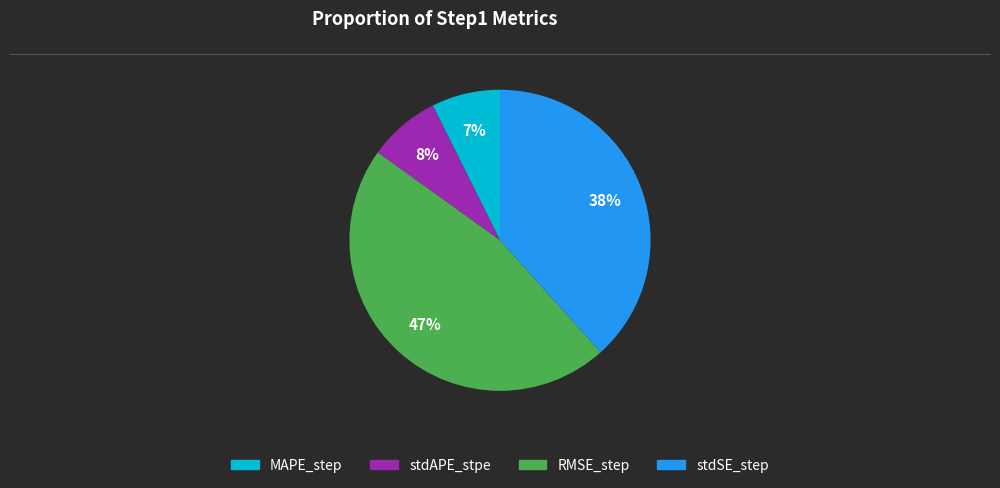

Count the number of slices in the pie.

4